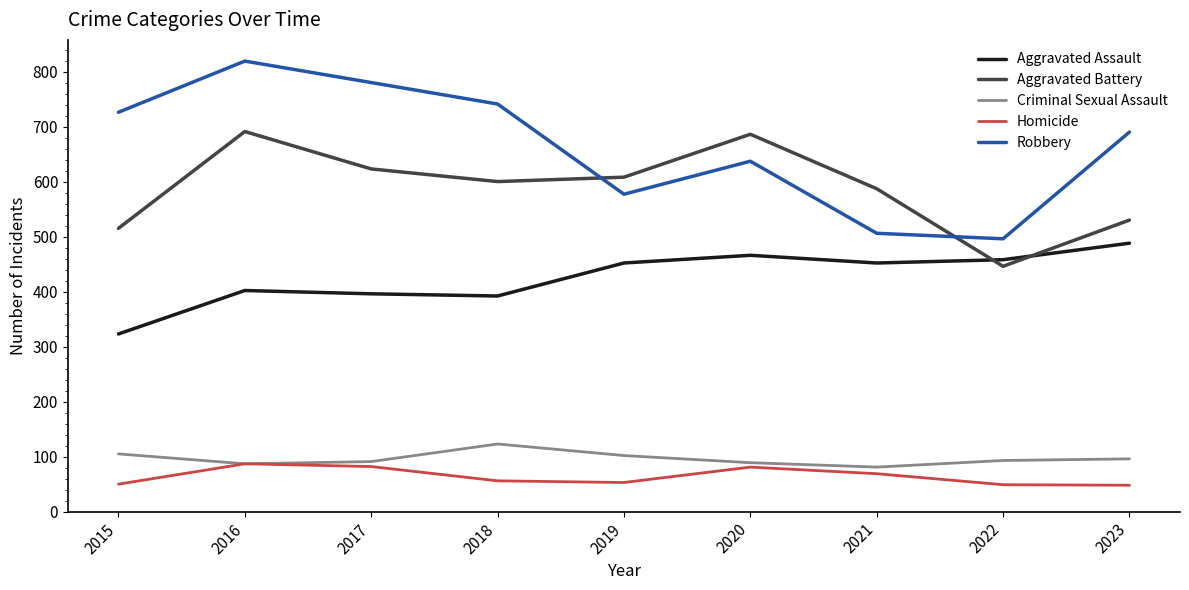

The value of Homicide at 2023 is 48. True or false?

True